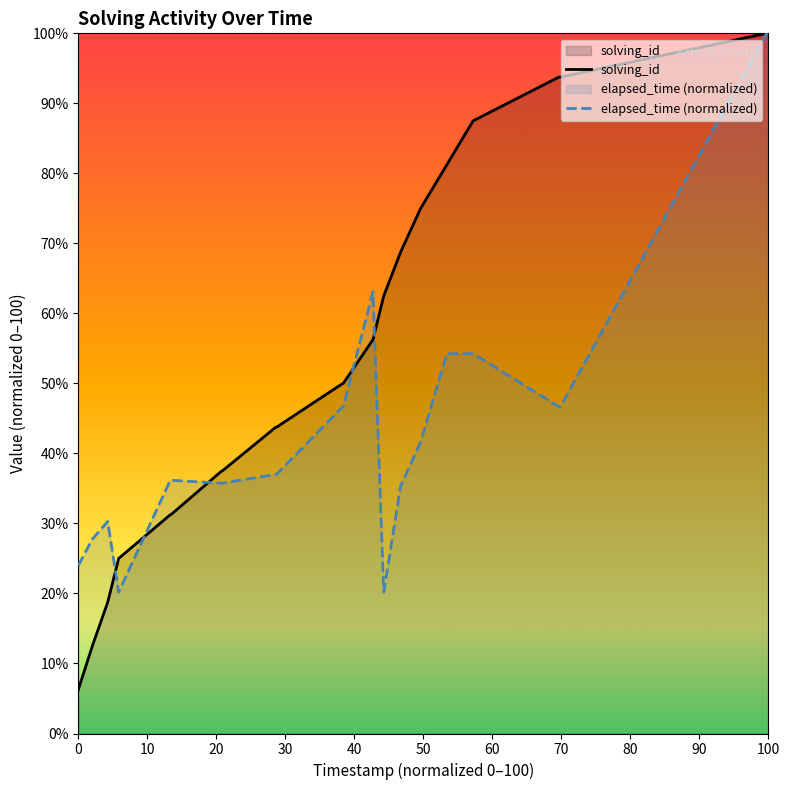

Is it true that elapsed_time (normalized) equals 100.0 at 100?

True